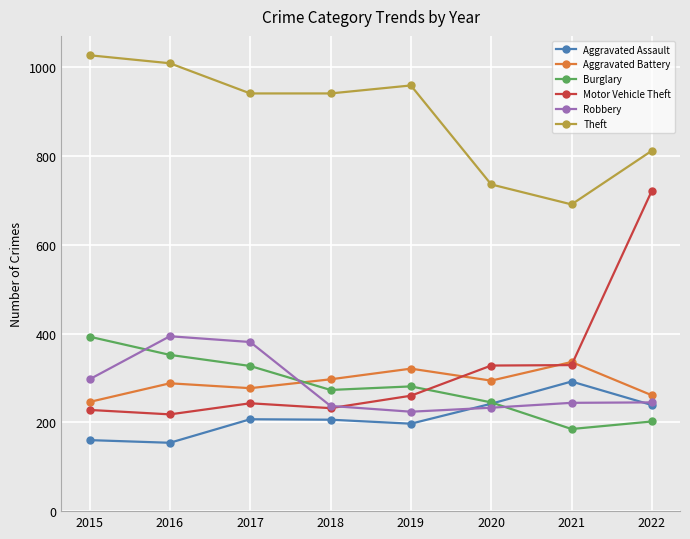

Between 2015 and 2022, which series saw the biggest shift?

Motor Vehicle Theft